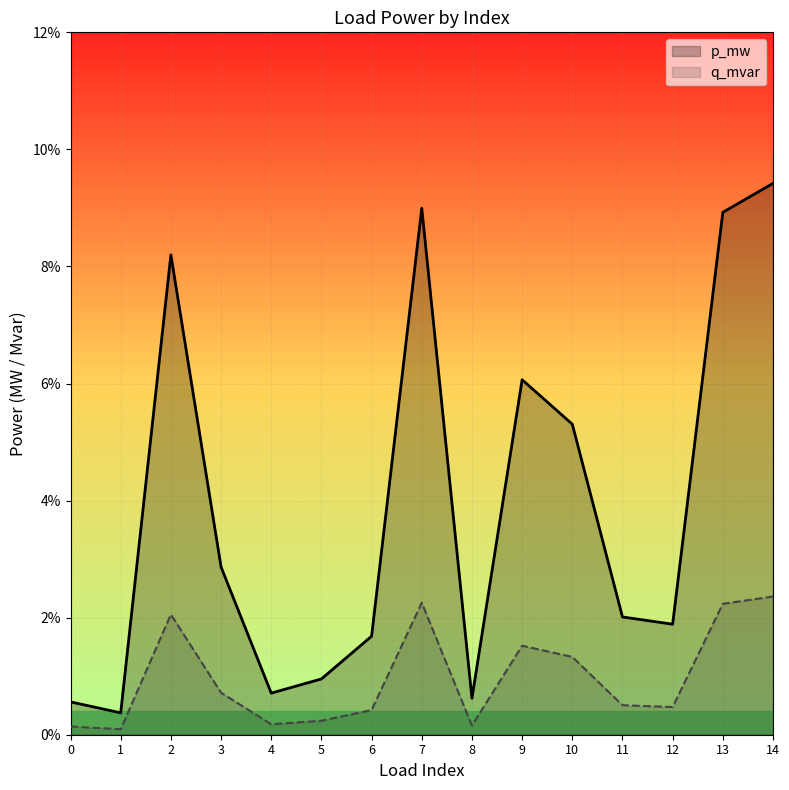

Which series has the largest range (max minus min)?

p_mw